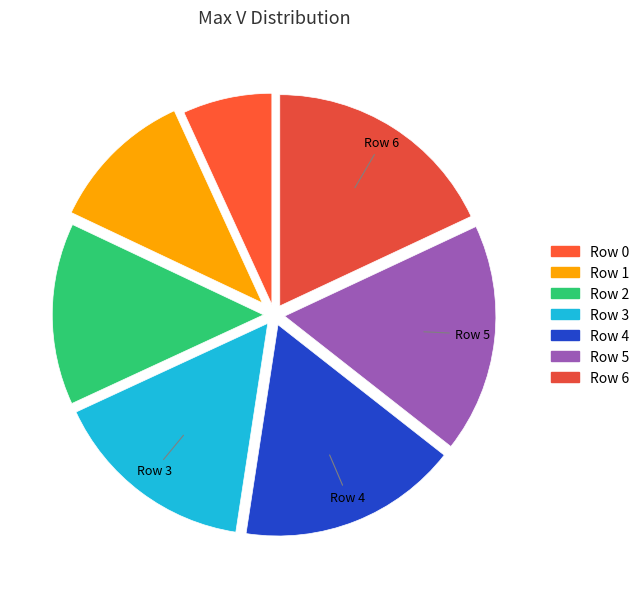

Count the number of slices in the pie.

7